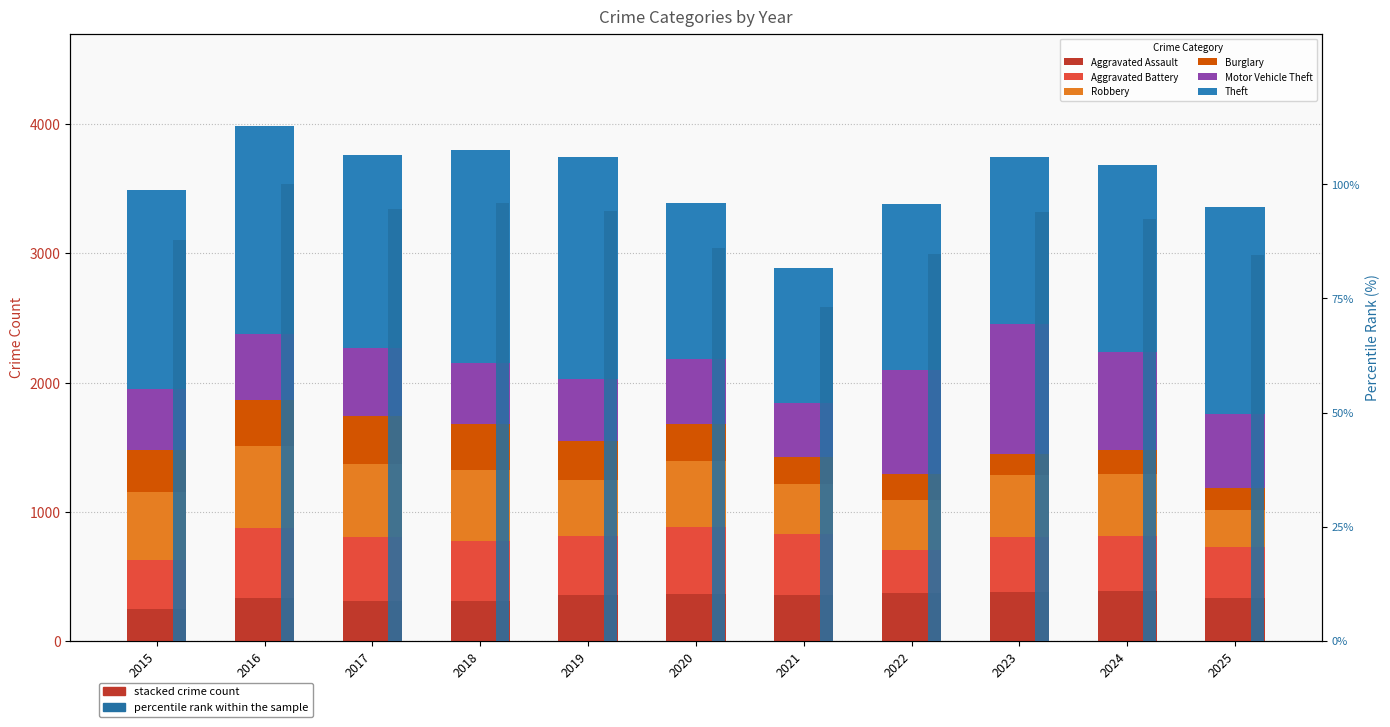

Rank the series by their maximum value, from lowest to highest.

Burglary, Aggravated Assault, Aggravated Battery, Robbery, Motor Vehicle Theft, Theft